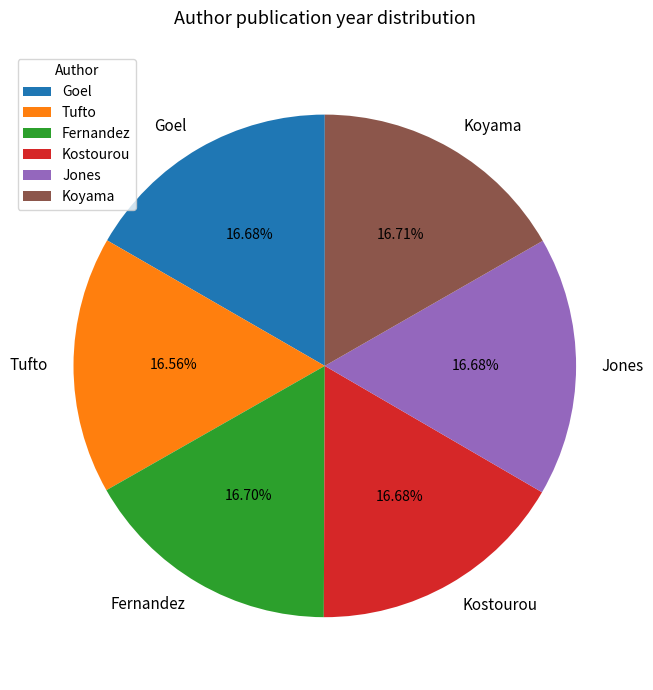

How many segments does this pie chart have?

6